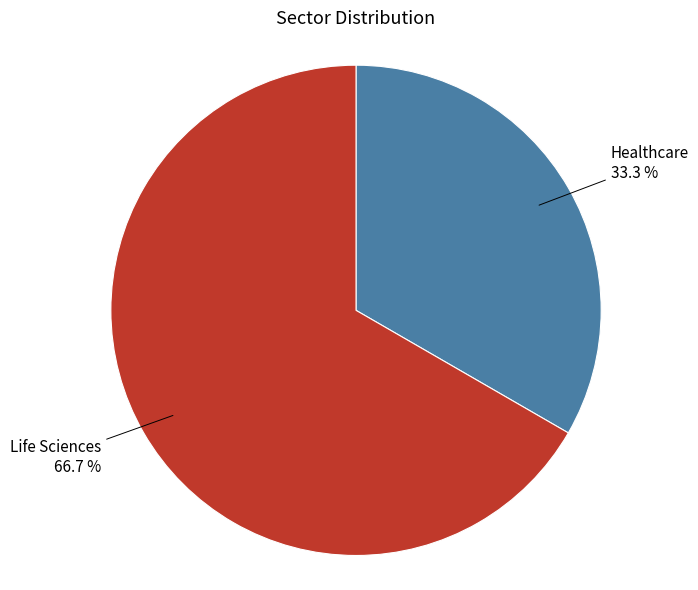

True or false: Life Sciences accounts for 67% of the total.

True